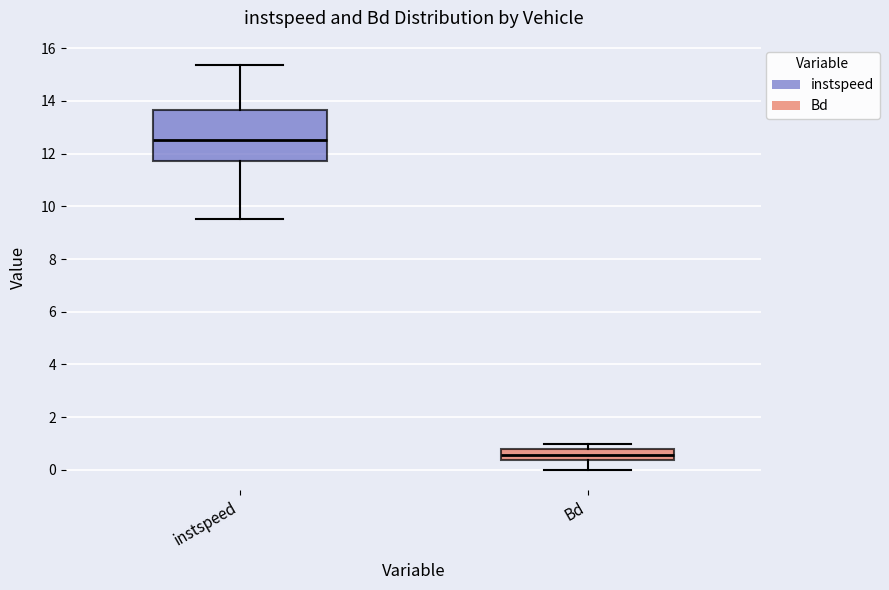

Which box has the lowest median line?

Bd